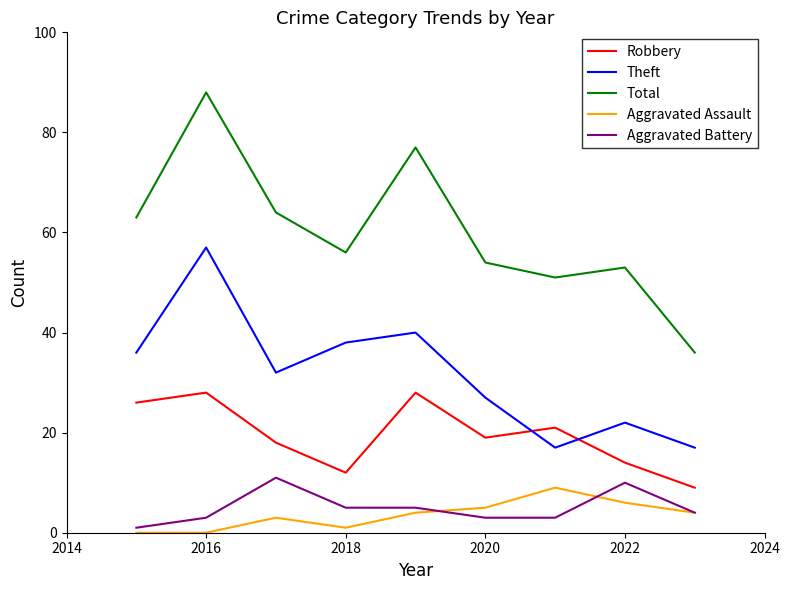

How many lines are shown in the chart?

5